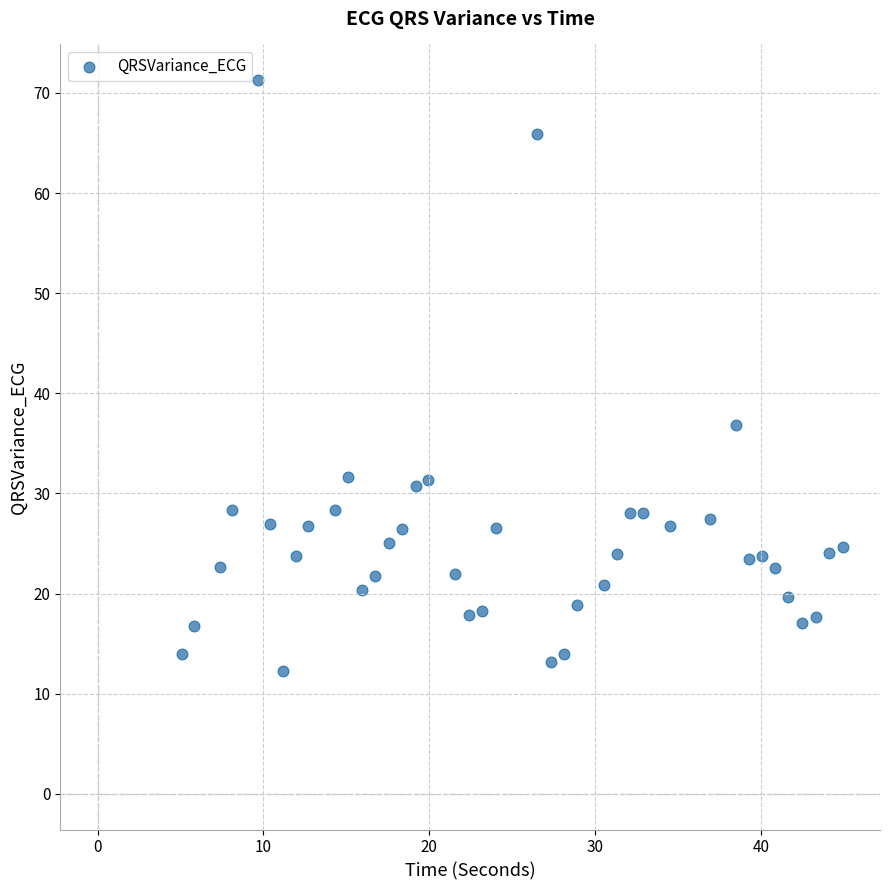

What Y value in the scatter plot is closest to 41?

36.8